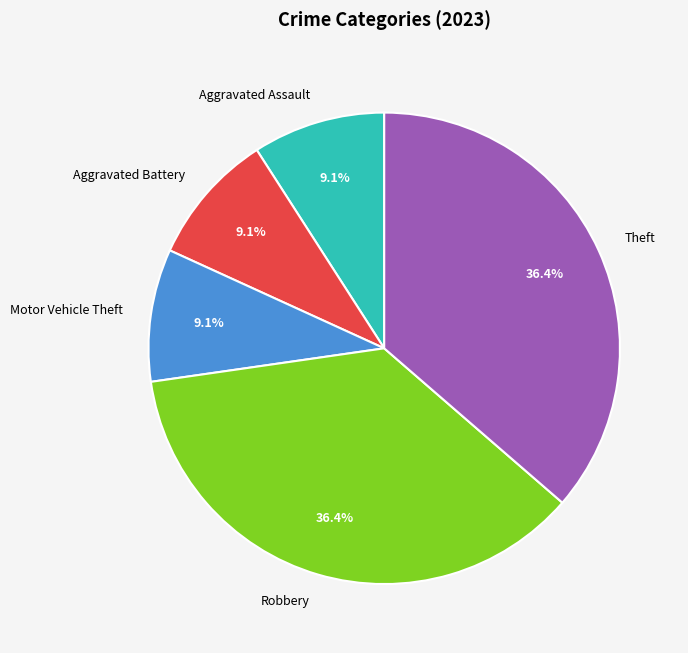

Does Motor Vehicle Theft represent more than half of the total?

No